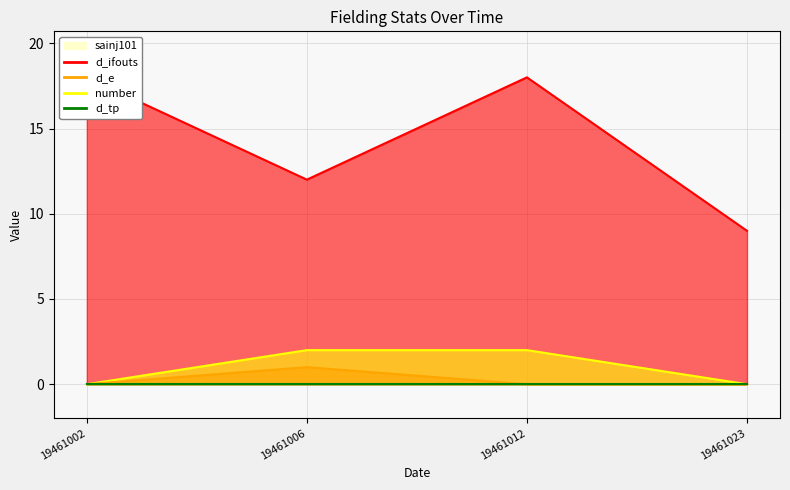

Read the d_ifouts value at 19461002.

18